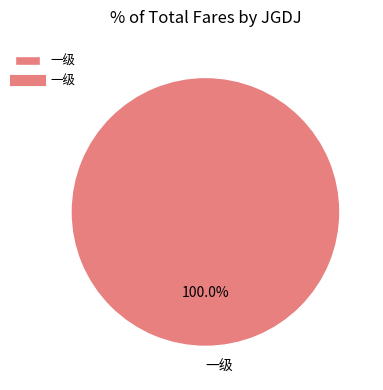

How many segments does this pie chart have?

1